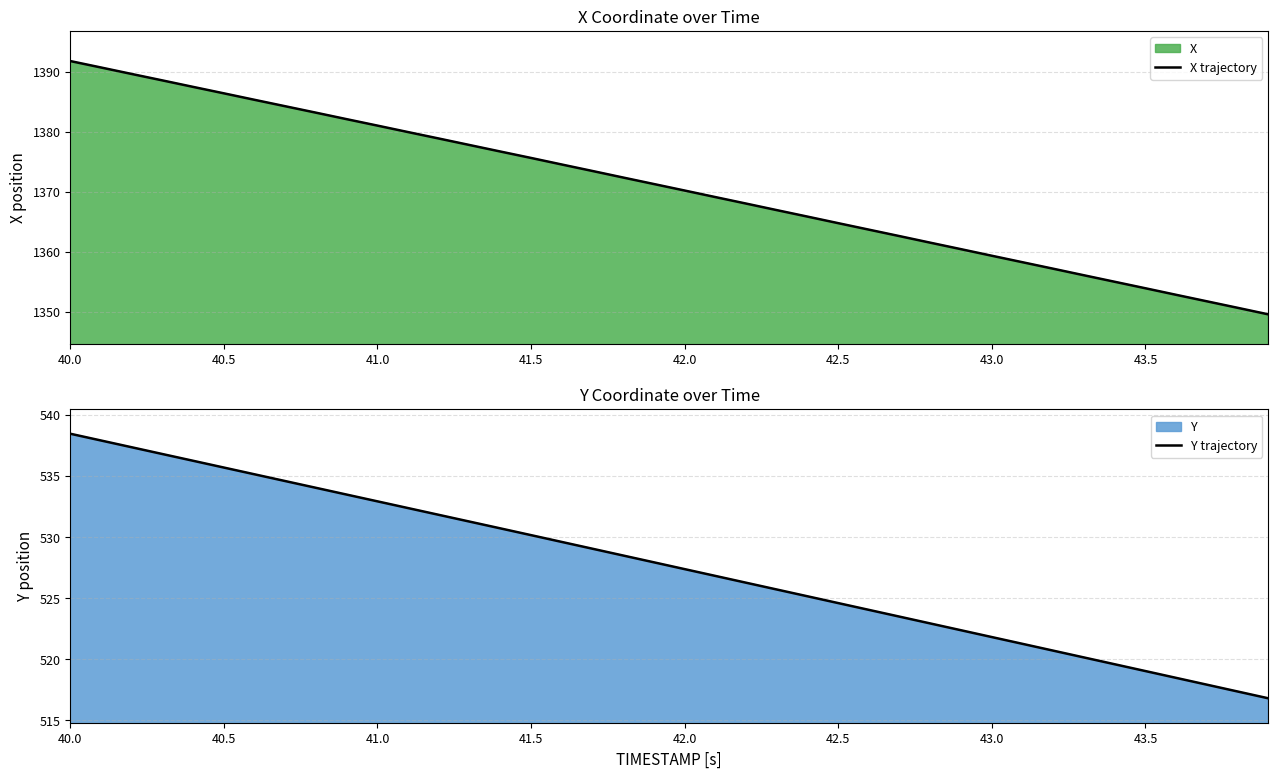

What is the maximum value for X trajectory?

1391.8